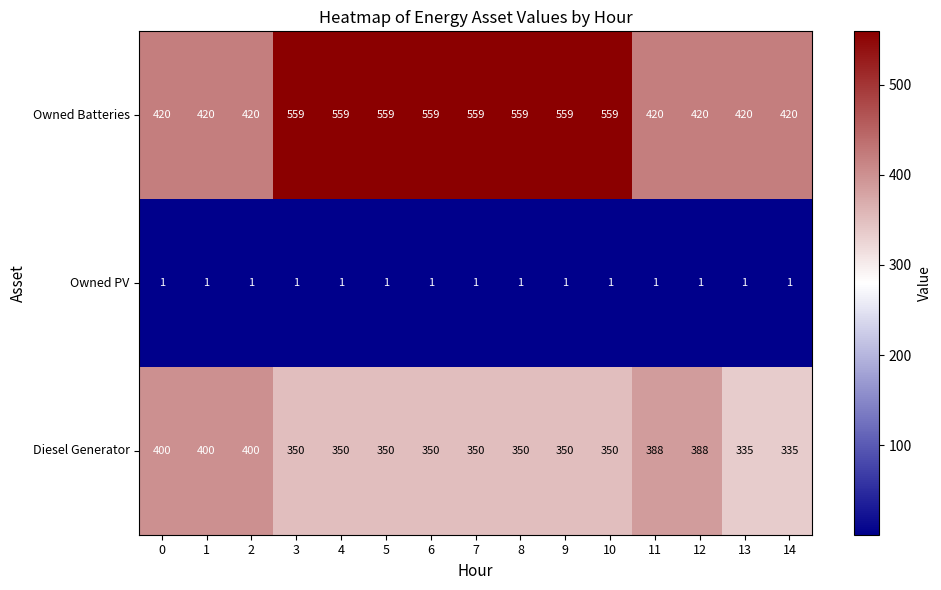

At how many categories does at least one series exceed 239?

15